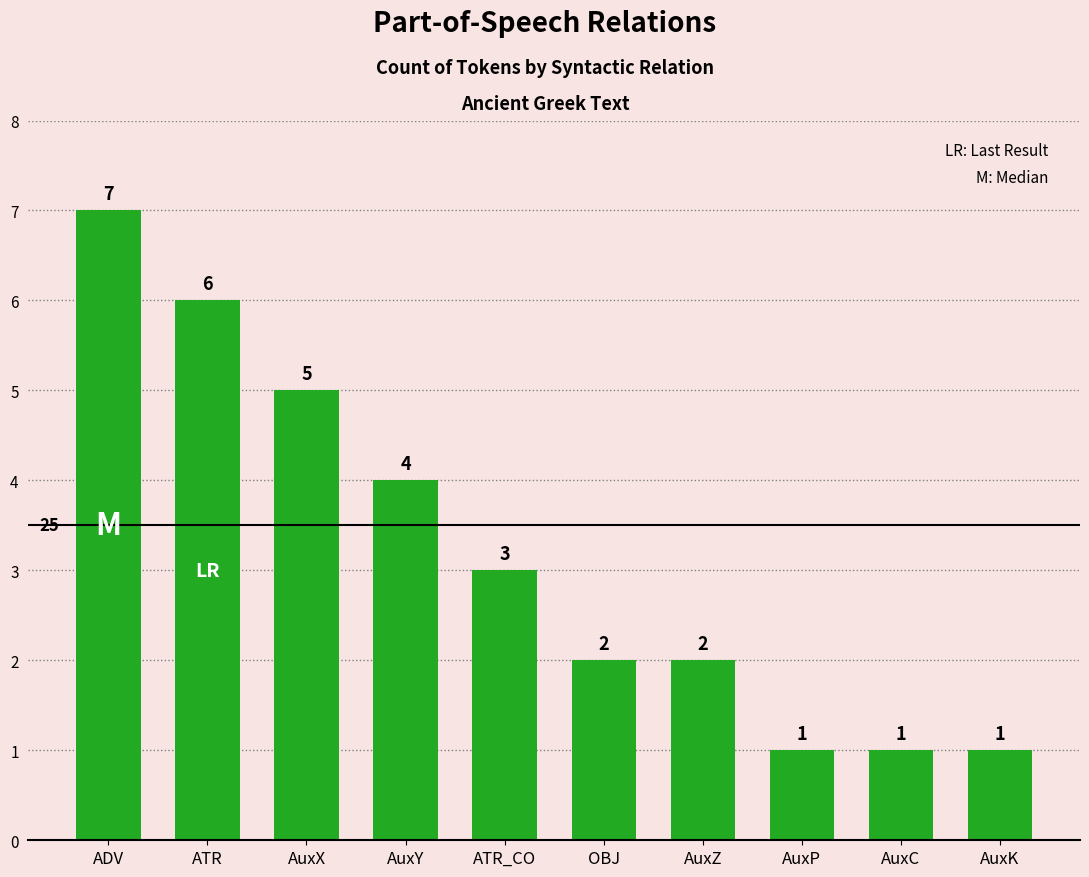

Reading right to left, extract all data points from this chart.

1	1	1	2	2	3	4	5	6	7